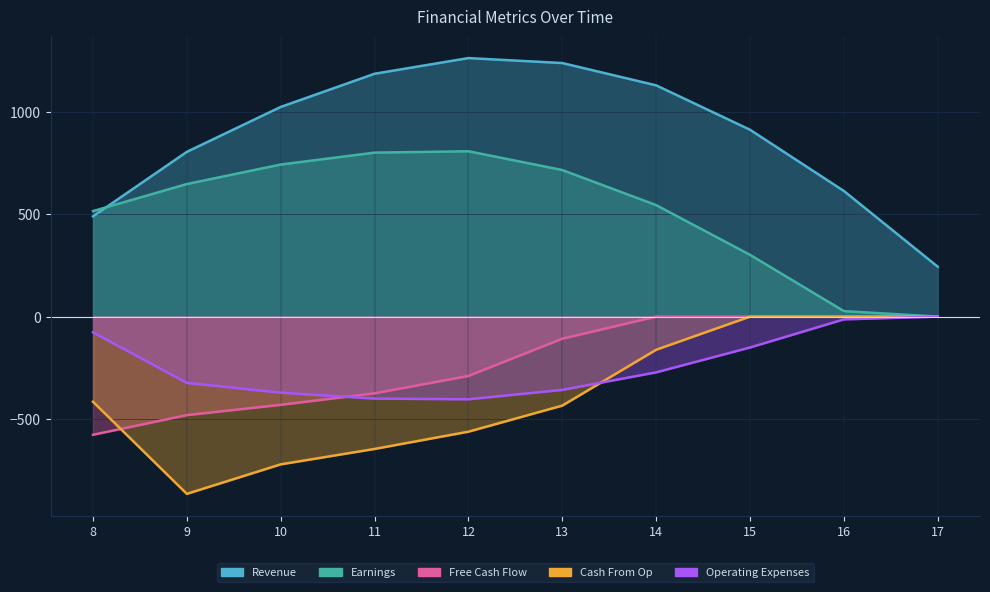

Count the number of categories in the chart.

10